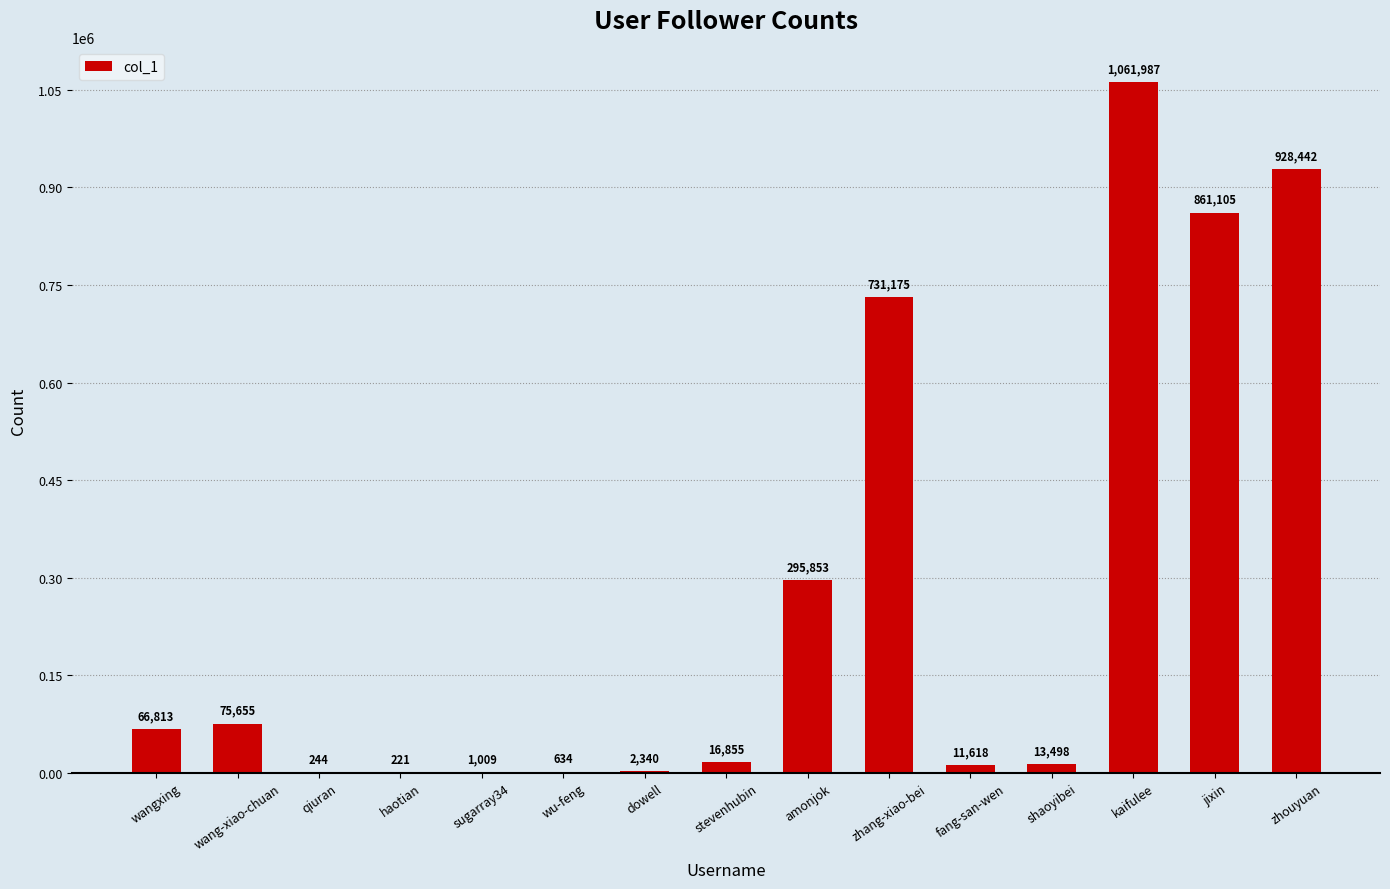

At which label does the data first exceed 16855?

wangxing